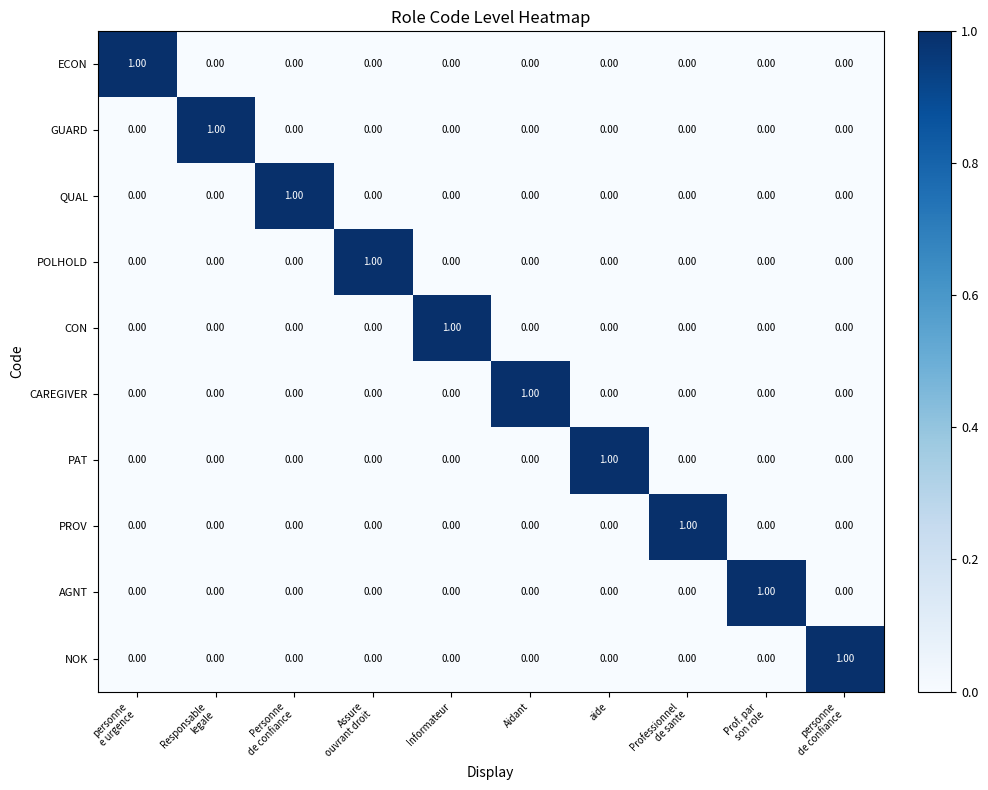

What is the maximum value shown in the chart?

1